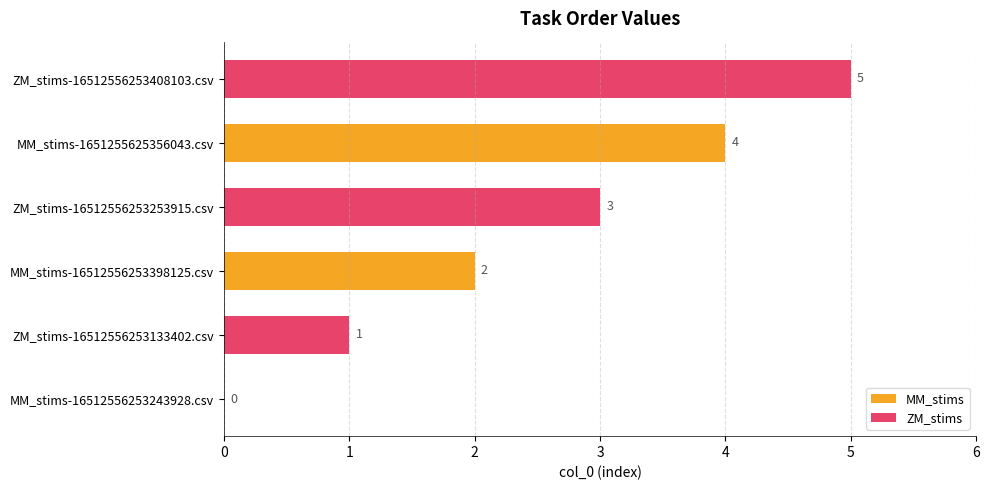

Is it true that ZM_stims equals 1 at MM_stims-16512556253243928.csv?

True